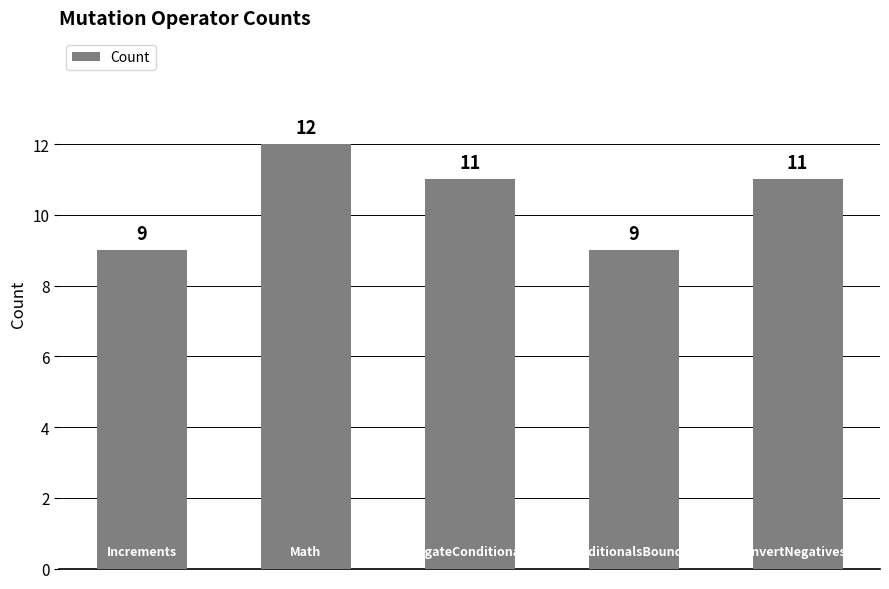

Reading left to right, transcribe all the data shown in this chart.

9	12	11	9	11